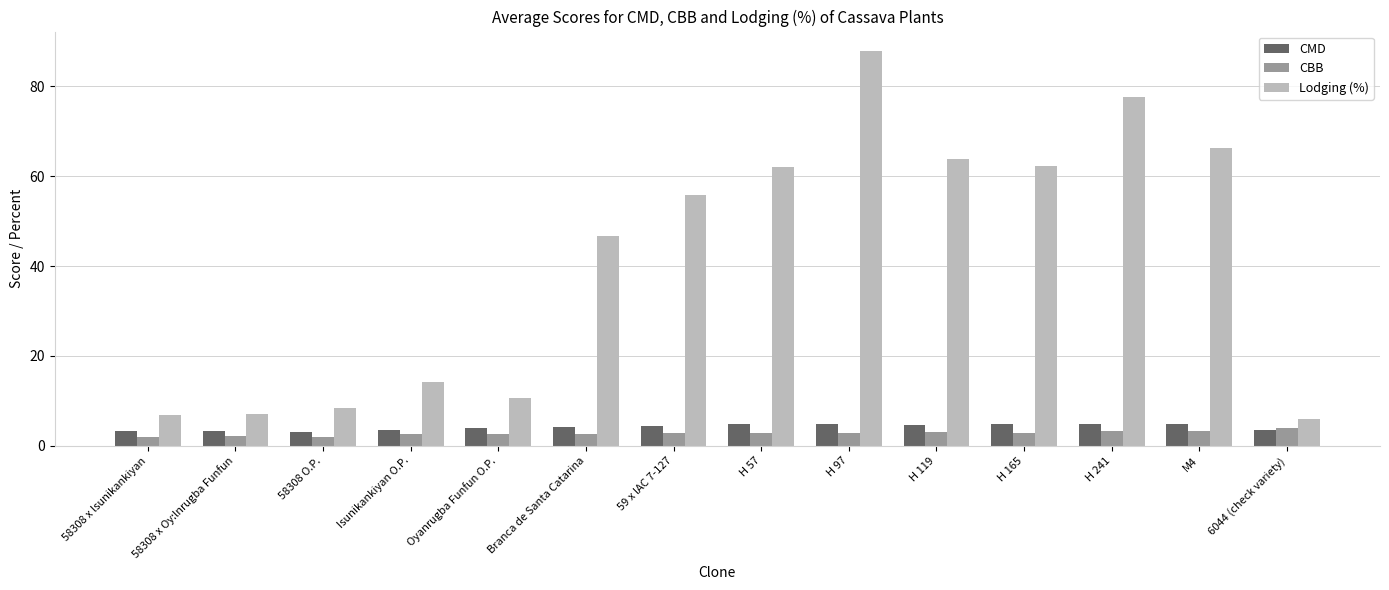

What is the maximum value for Lodging (%)?

87.8